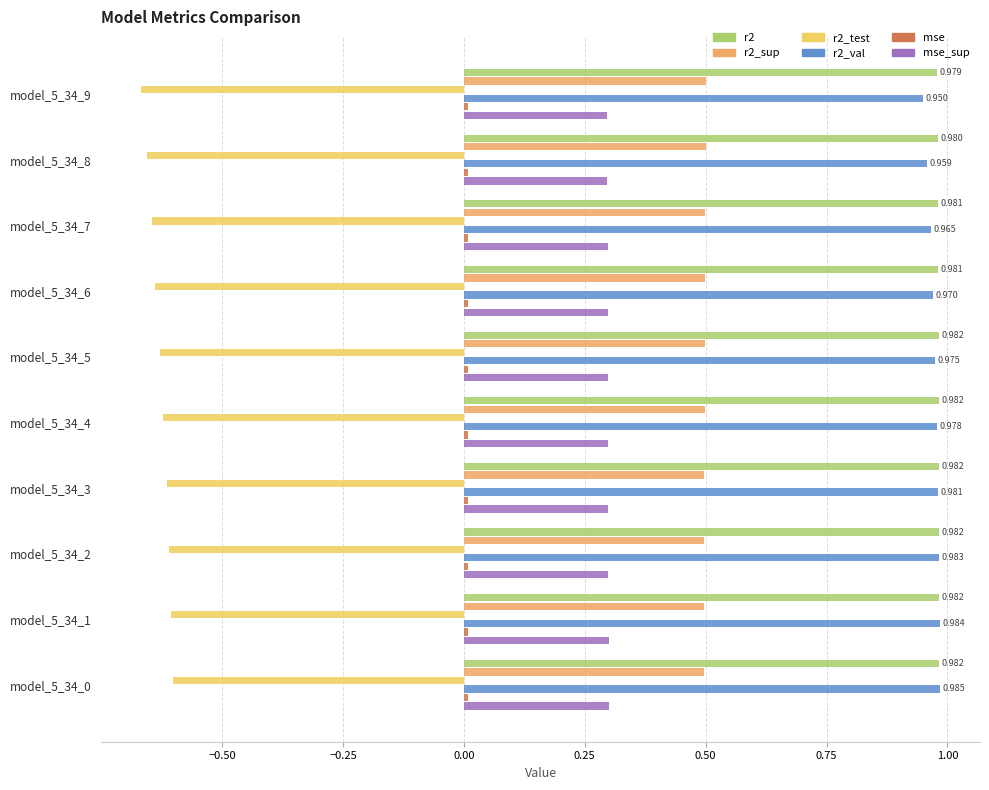

How many series are shown in this chart?

6